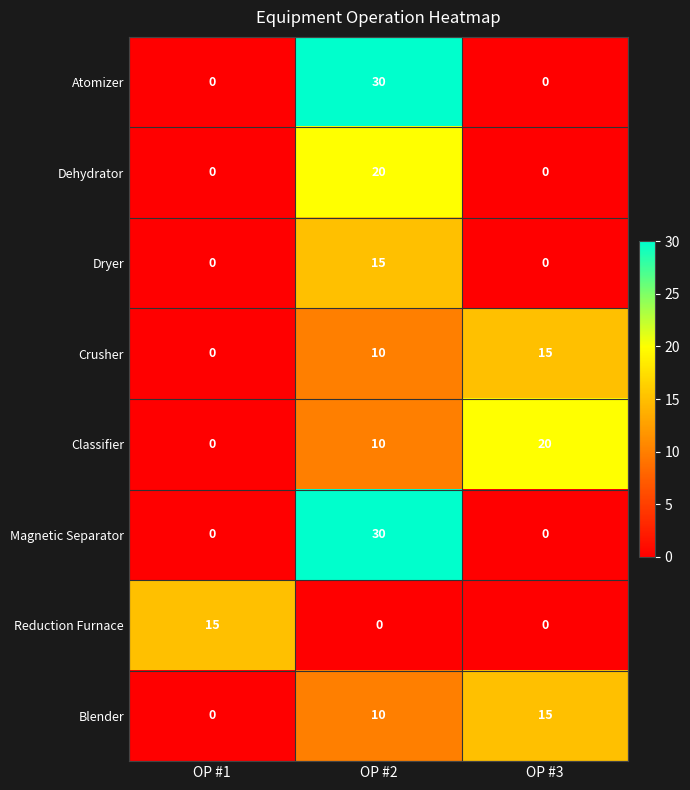

List the labels in order of Crusher value, largest first.

OP #3, OP #2, OP #1